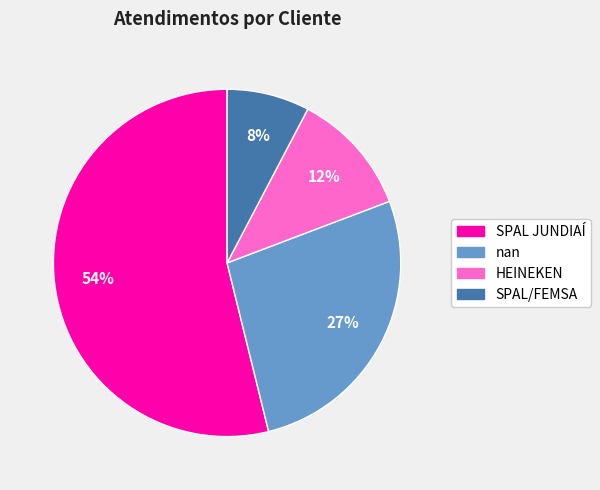

Is it true that SPAL/FEMSA is 20% of the pie?

False